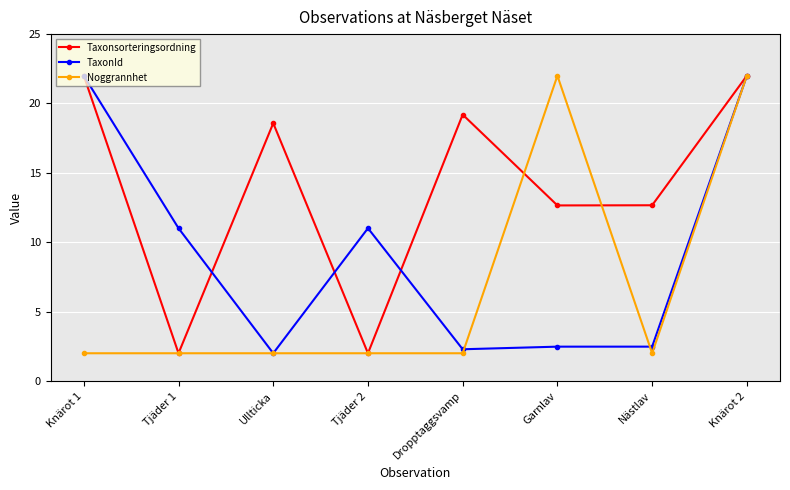

What is the highest value of the Noggrannhet series?

22.0